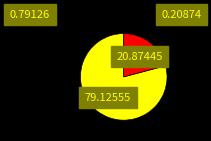

Is there any slice that represents more than half of the pie?

Yes